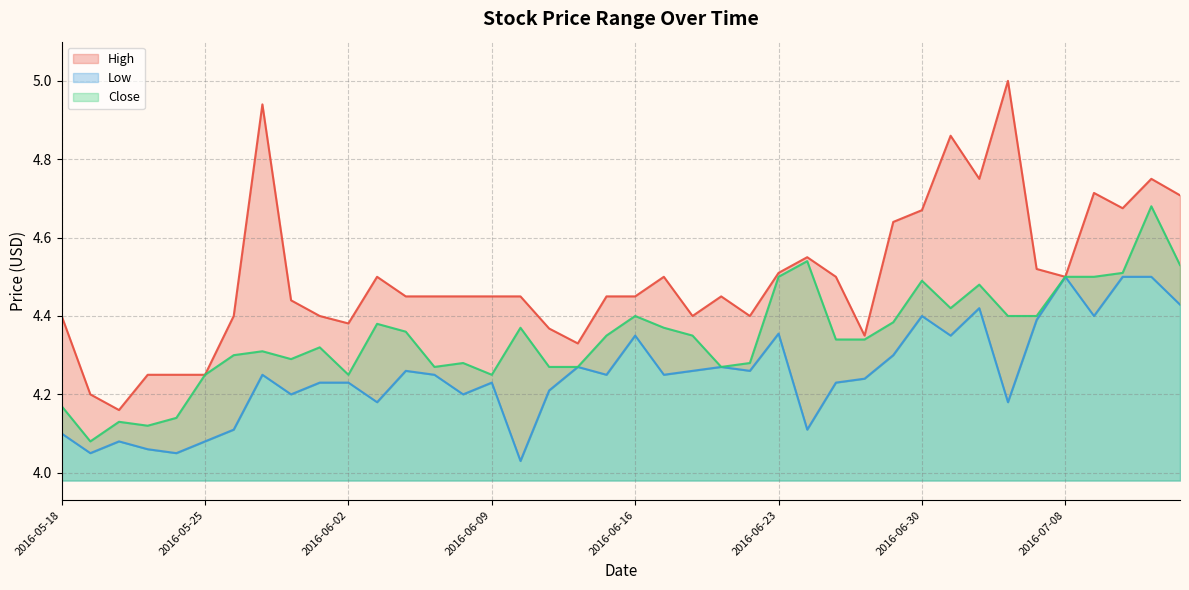

Between 2016-06-06 and 2016-07-05, which is larger?

2016-07-05